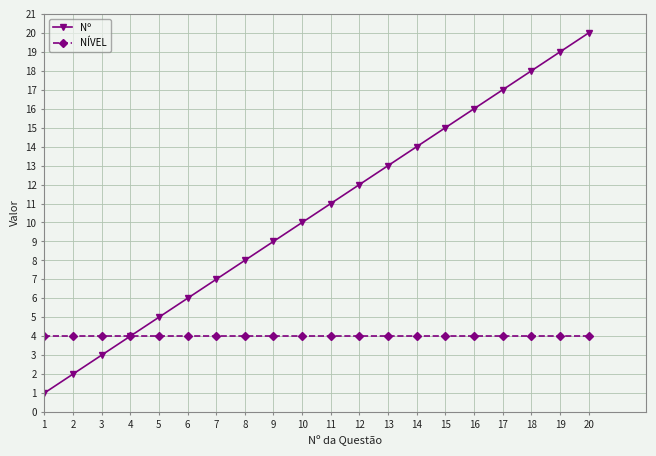

True or false: Nº has a value of 4 at 4.

True